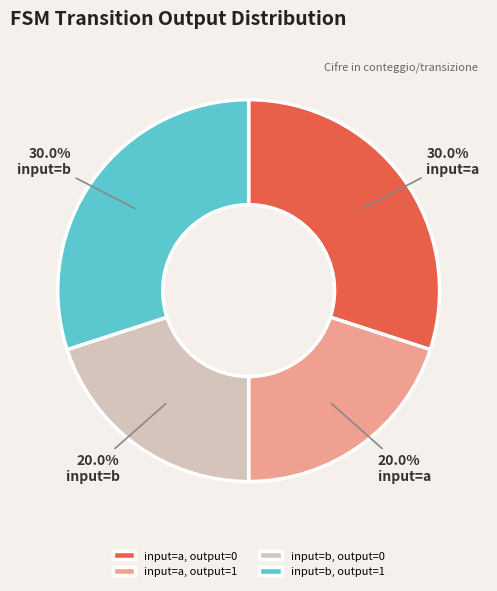

Is input=b, output=1 the majority of the pie?

No